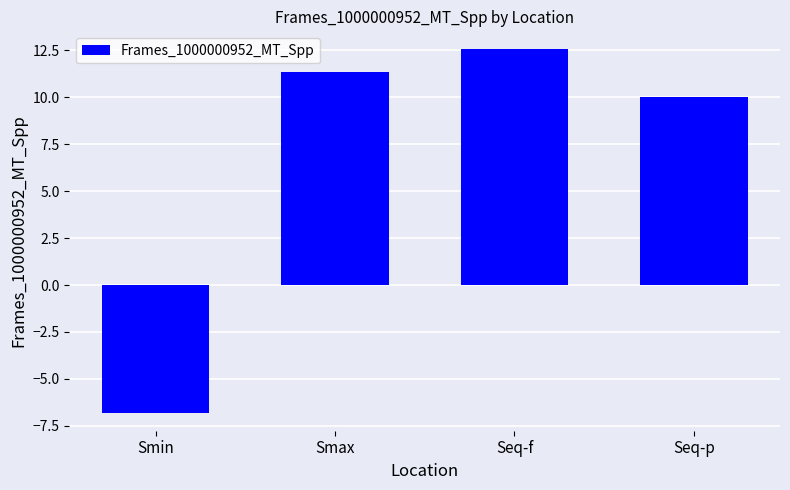

Count the number of categories in the chart.

4